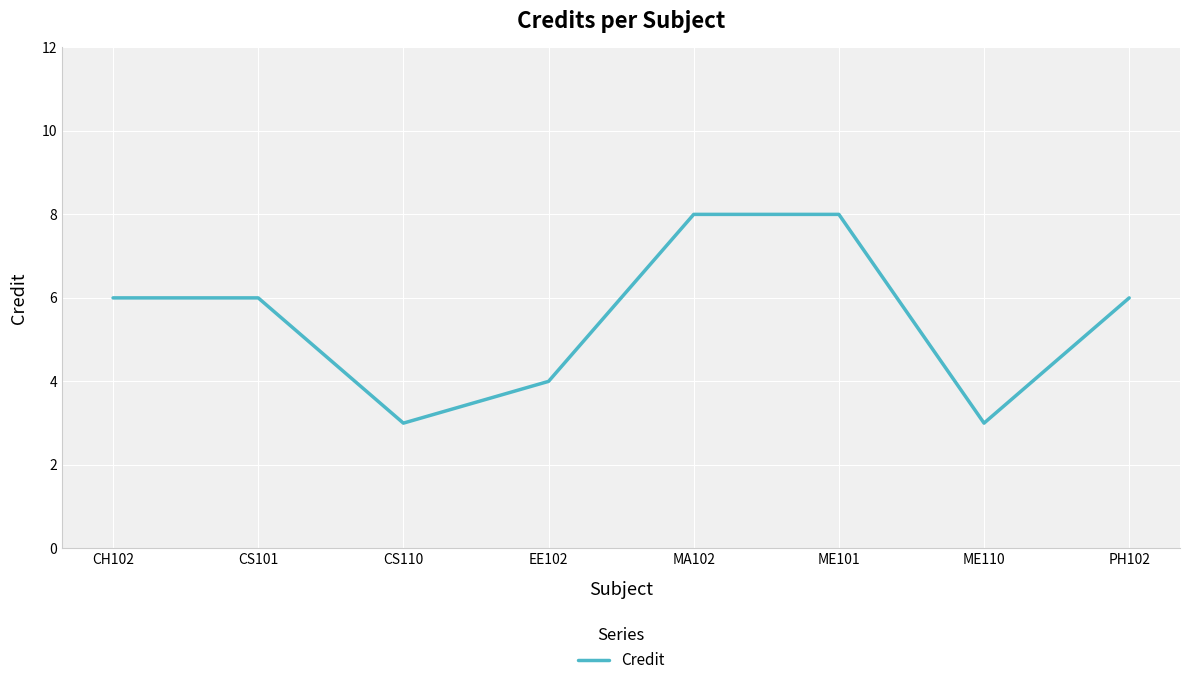

Is it true that the value at ME110 is 2?

False